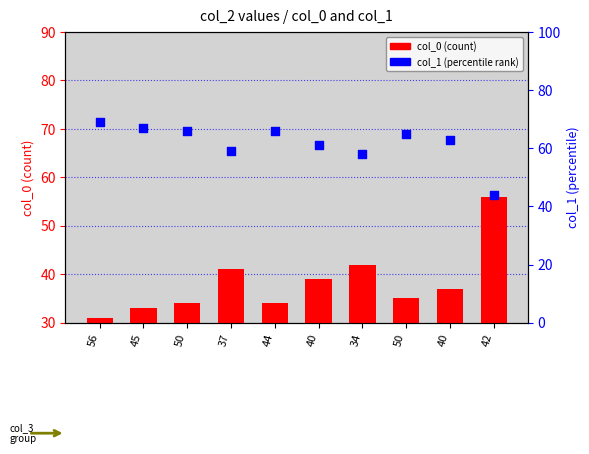

Which series has the widest spread of Y values?

col_0